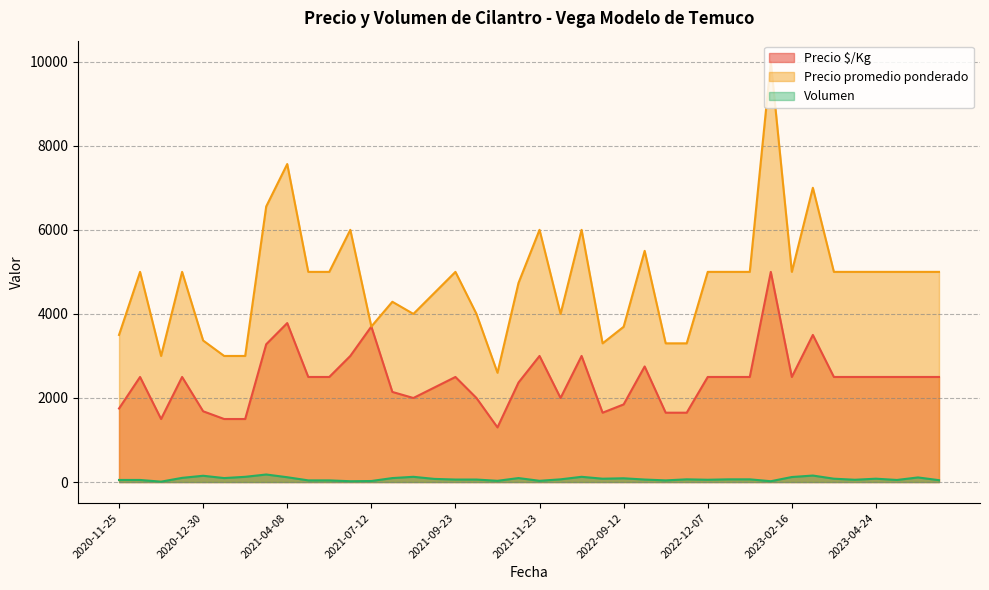

Rank the series by their average value, from lowest to highest.

Volumen, Precio $/Kg, Precio promedio ponderado